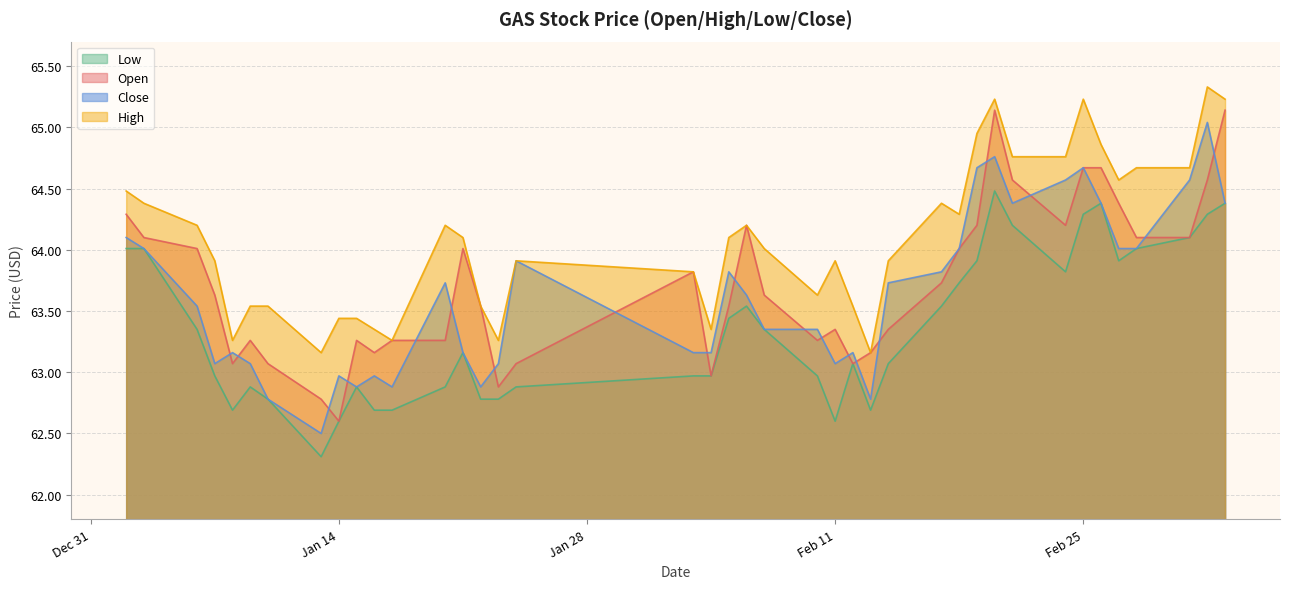

True or false: close has a value of 63.9 at 2025-01-24.

True